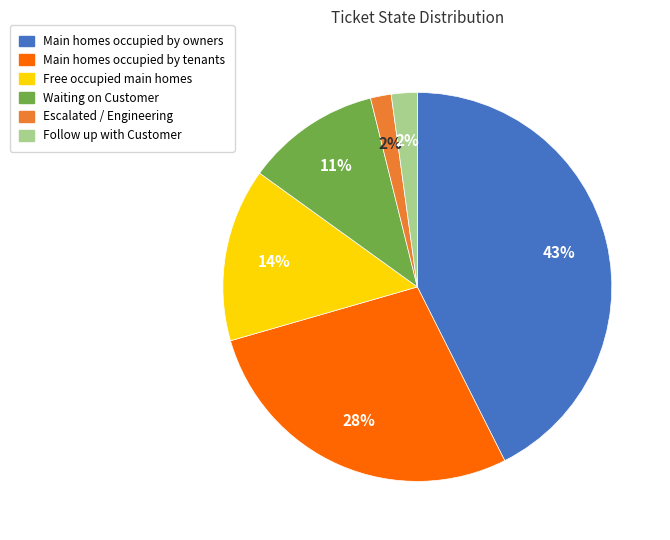

How many slices are in this pie chart?

6